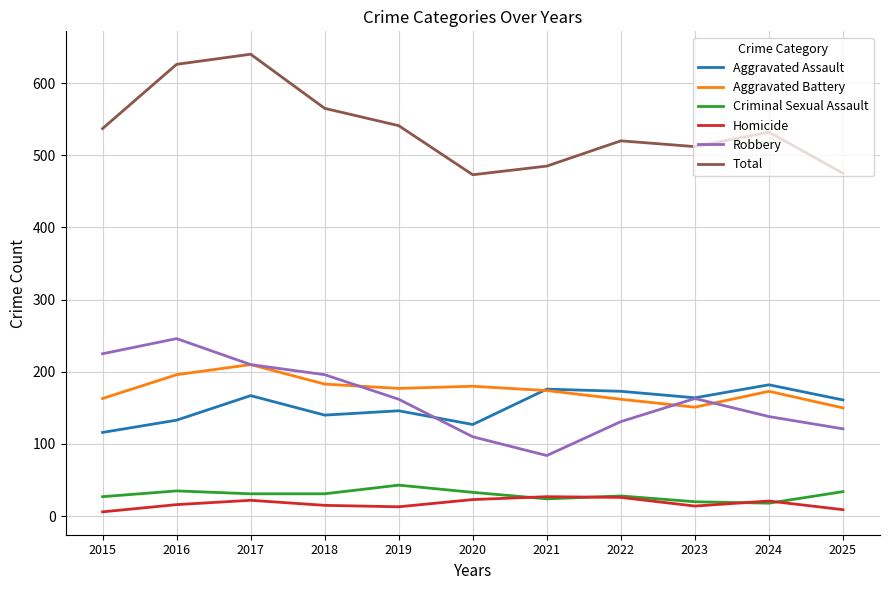

Is the value of Aggravated Battery at 2022 greater than the value of Aggravated Assault at 2021?

No